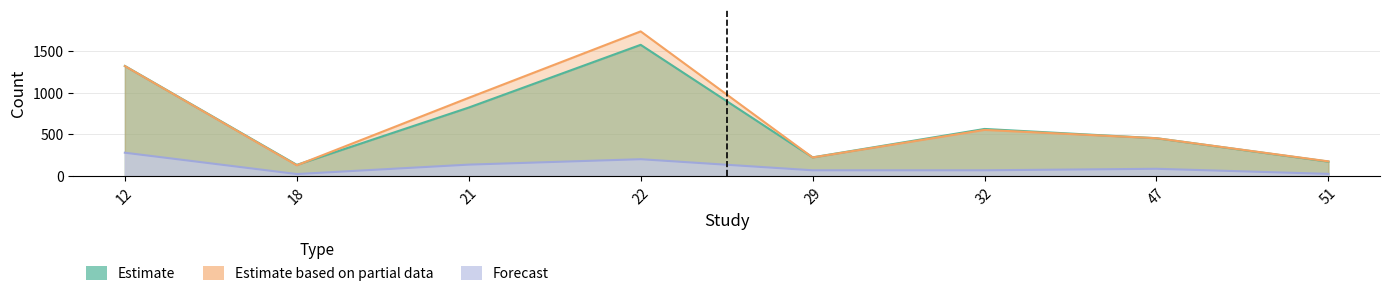

Which series changed the most between 29 and 32?

sampleSize_treatment